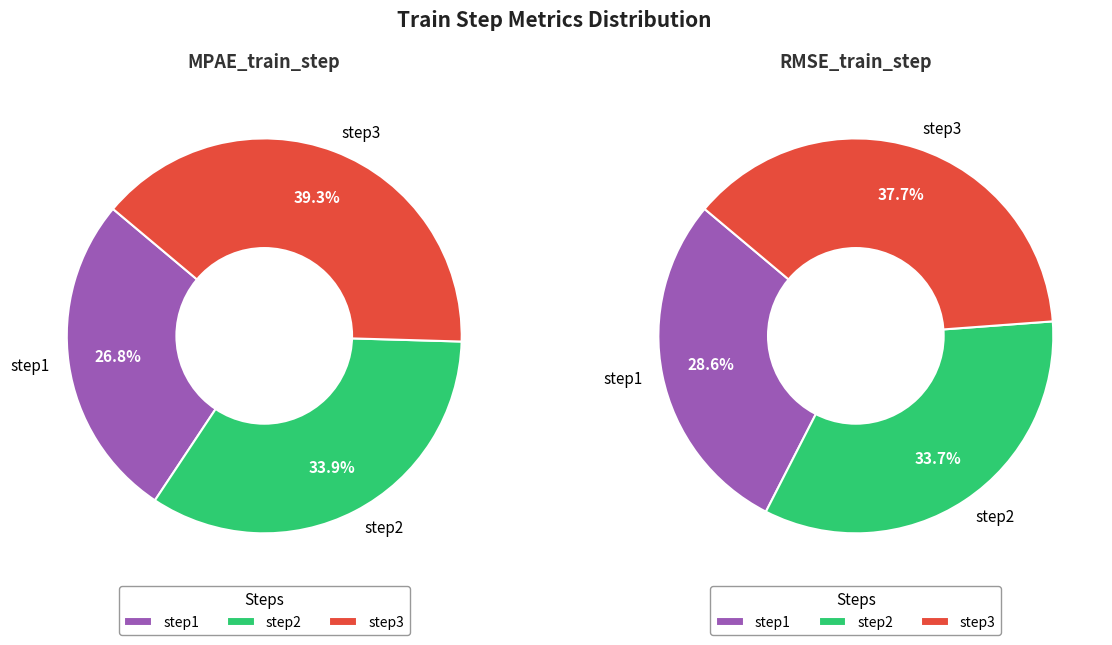

To the nearest percent, what is the average slice percentage?

33%